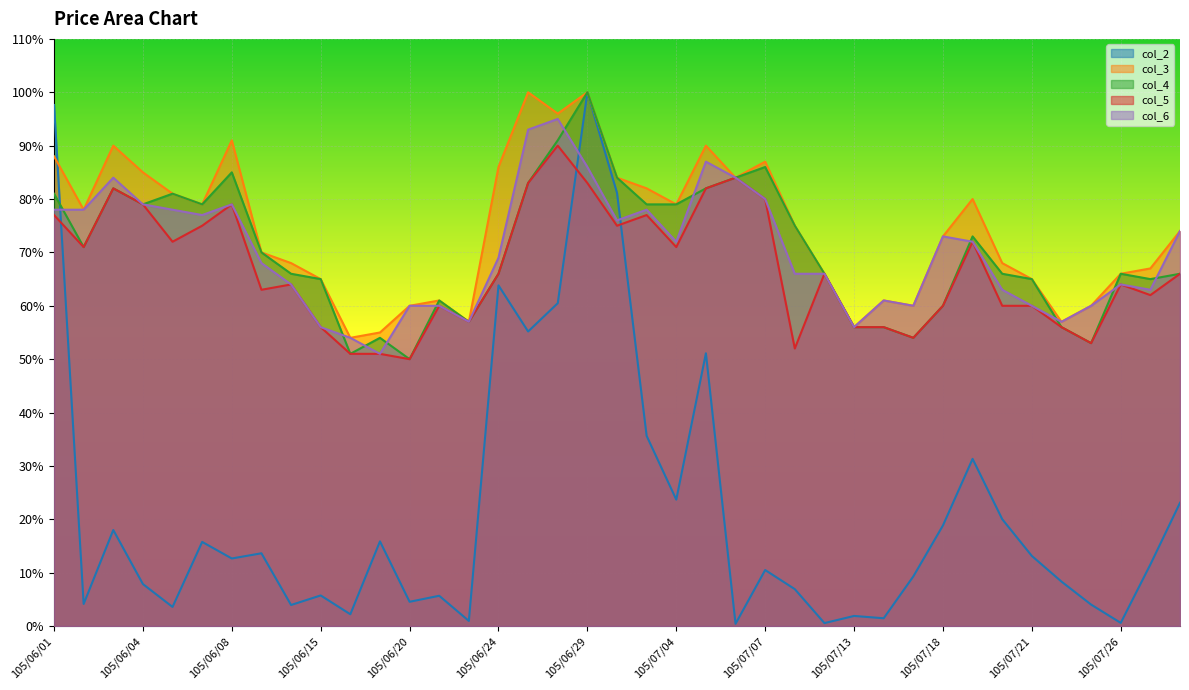

At which label does col_5 reach its minimum?

105/06/20